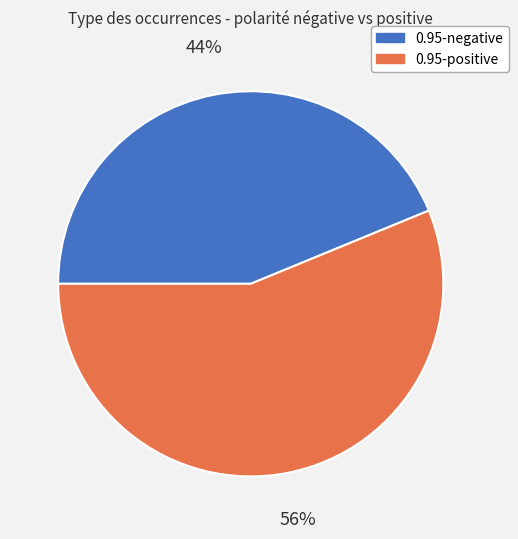

The 0.95-negative slice represents 44% of the pie. True or false?

True